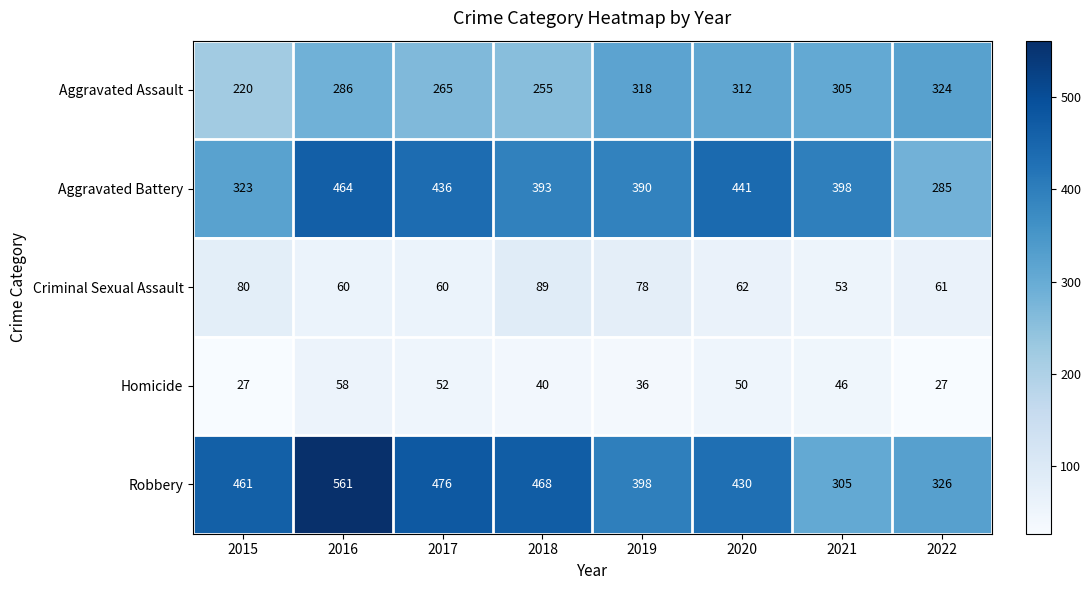

Is it true that Aggravated Battery equals 205 at 2021?

False